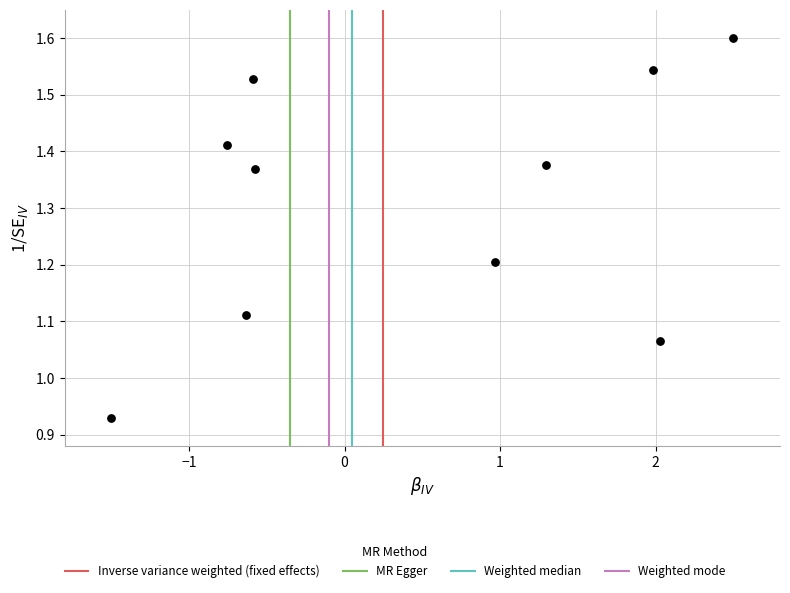

What is the range of X values (max minus min)?

4.0